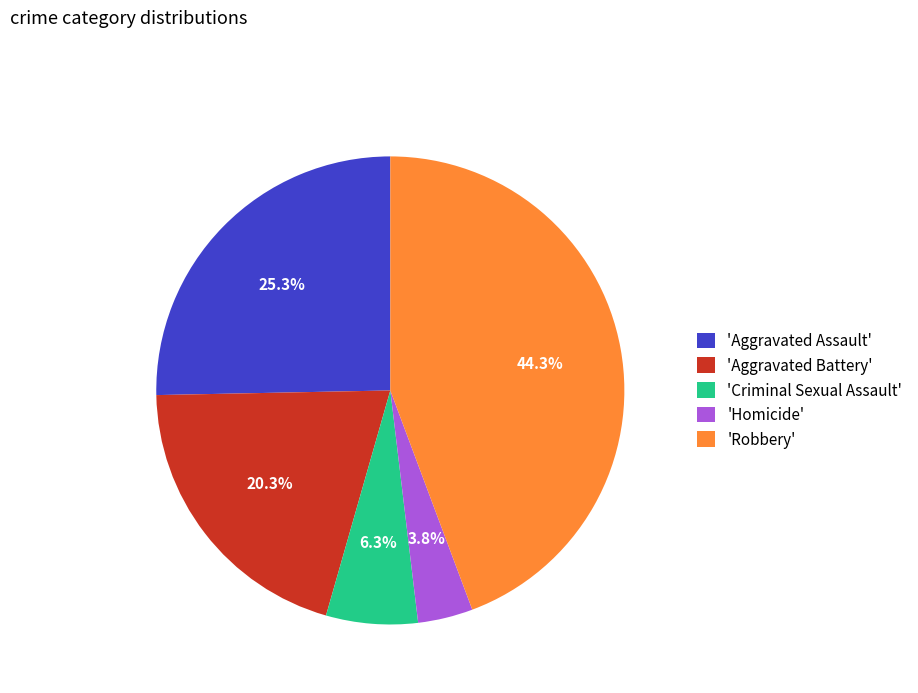

What is the total percentage of 'Criminal Sexual Assault' and 'Aggravated Assault'?

31.6%